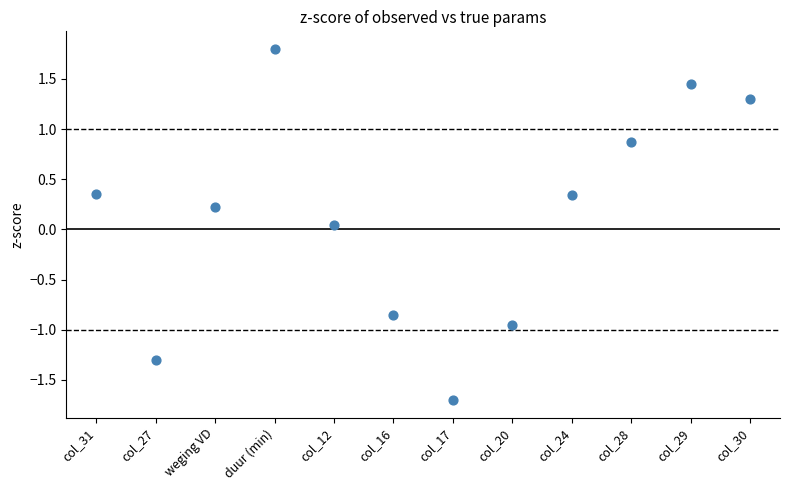

What is the range of Y values (max minus min)?

3.5